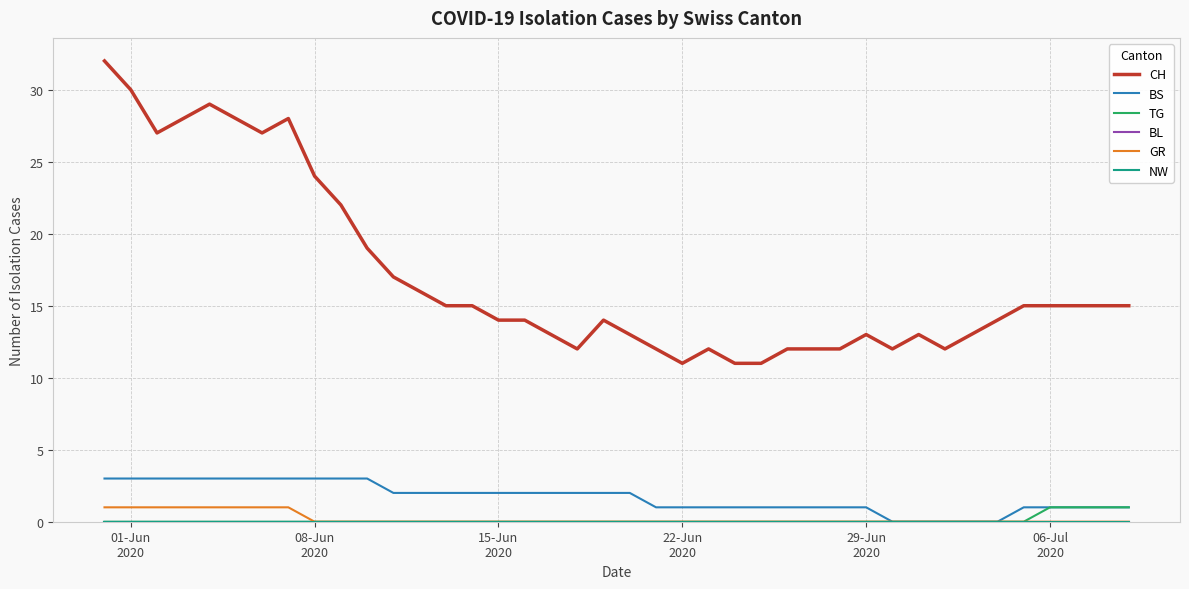

True or false: GR and CH cross at least once.

False